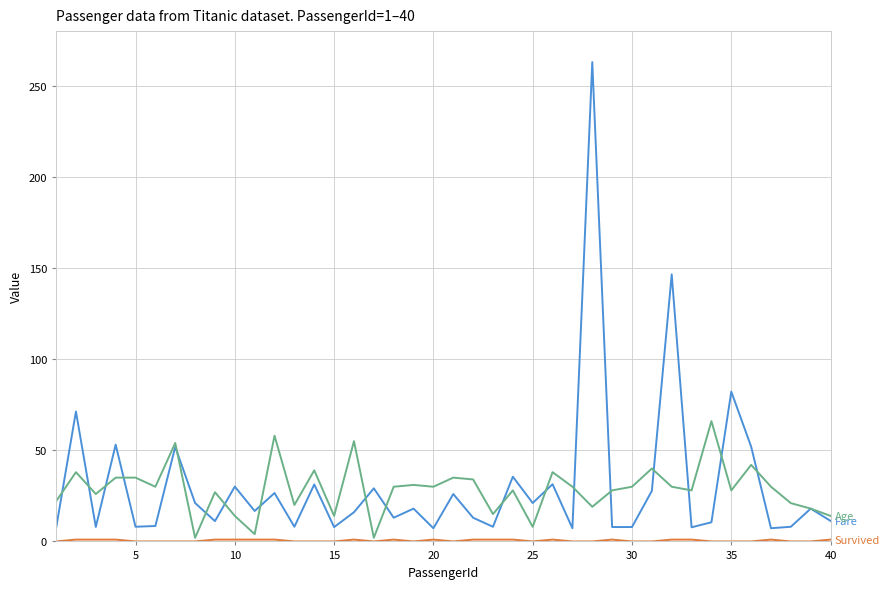

What is the maximum value shown in the chart?

263.0